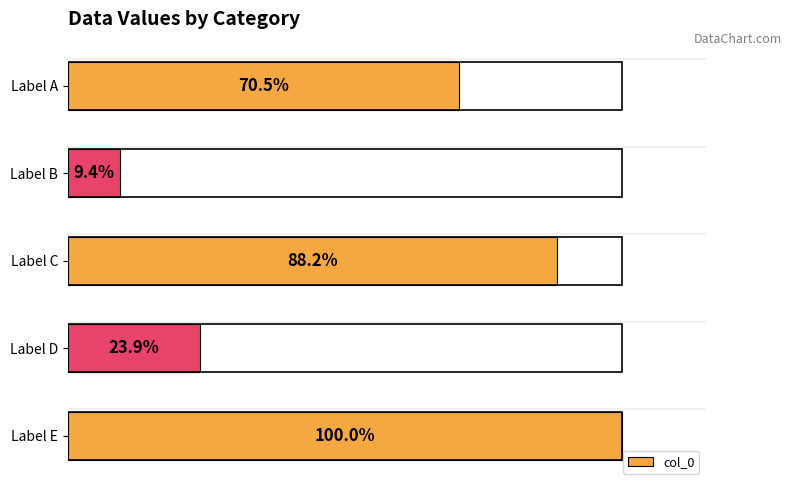

Does the chart contain any negative values?

No